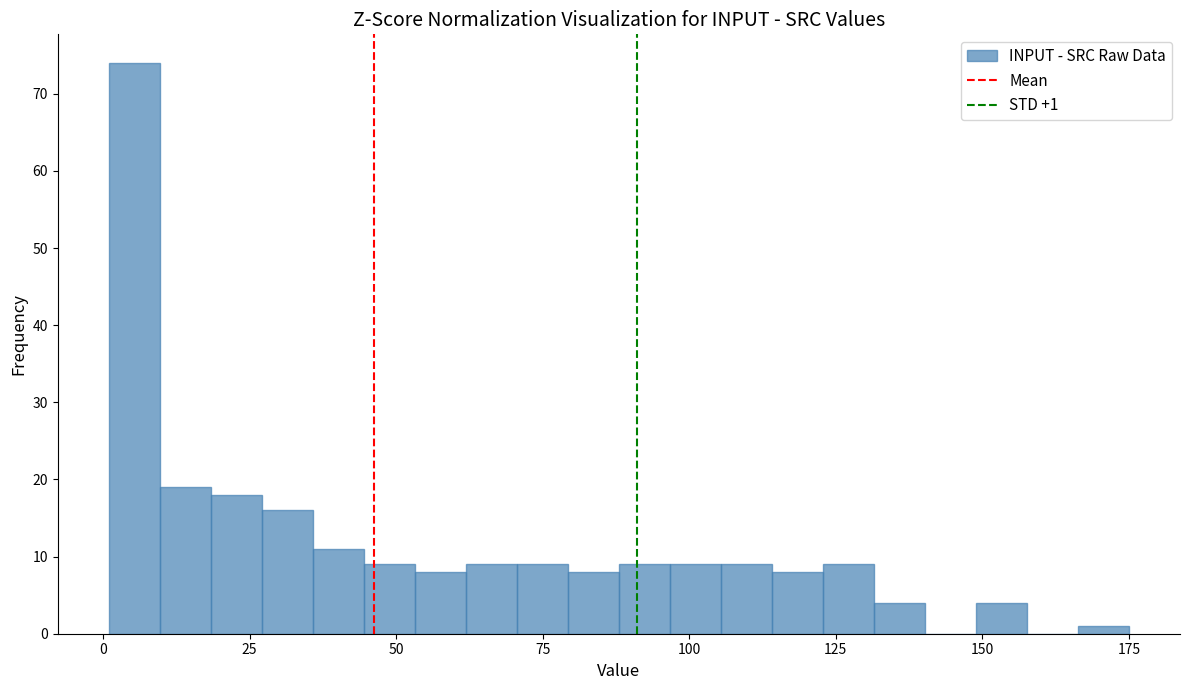

Around what value on the x-axis is the tallest bar? Give the approximate position of its centre, as read against the axis.

5